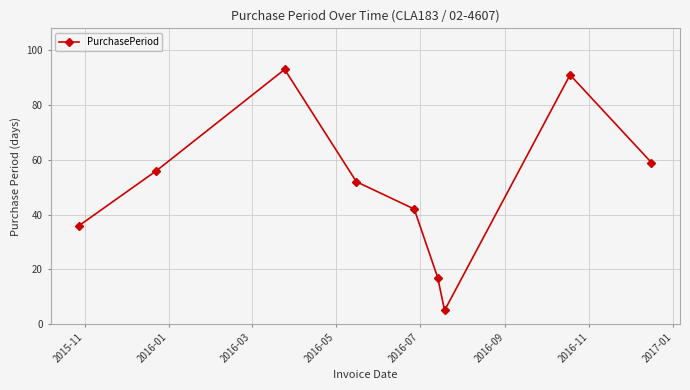

True or false: the data has more than 1 interior local peaks.

True